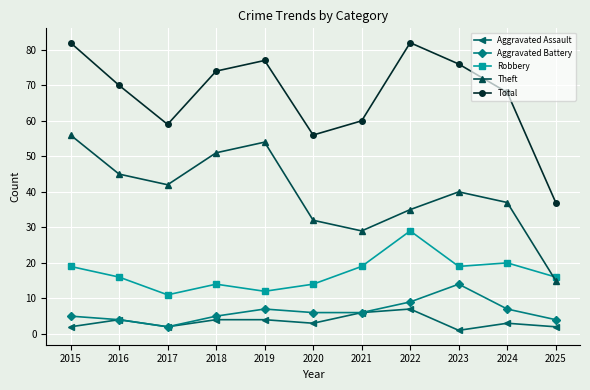

At how many categories does at least one series exceed 23?

11